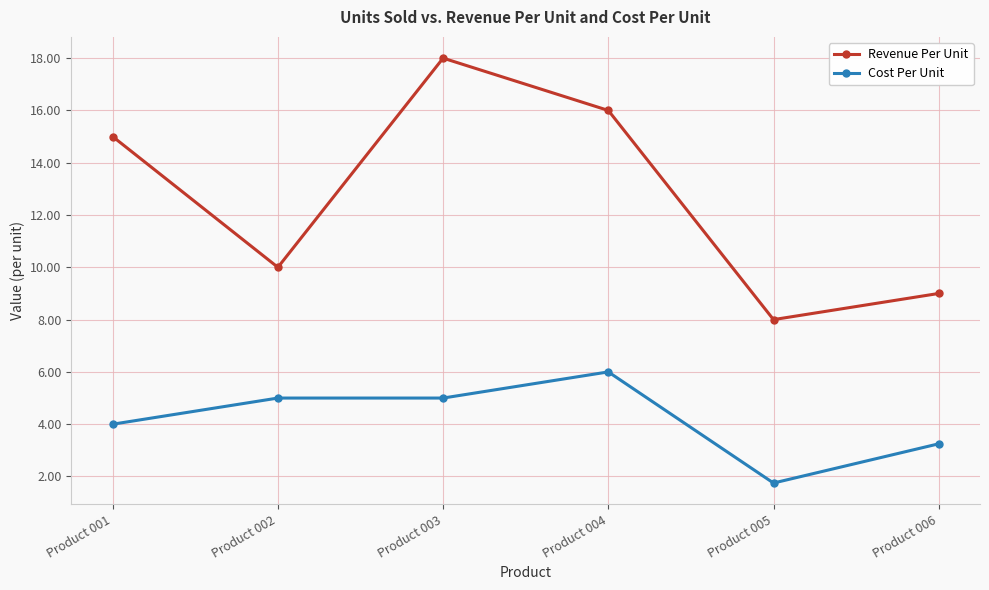

What is the sum of all Cost Per Unit values?

25.0